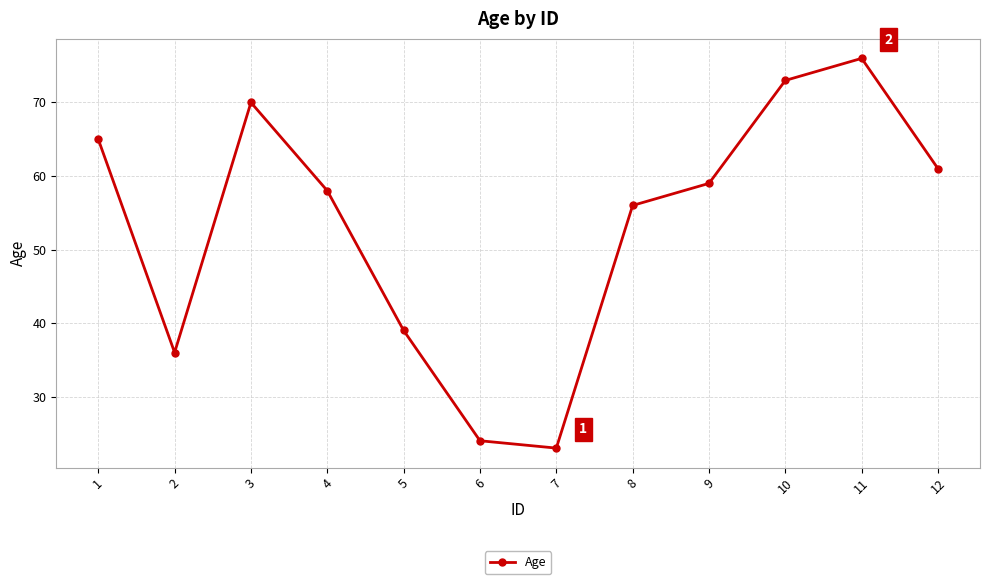

How many categories are shown in the chart?

12